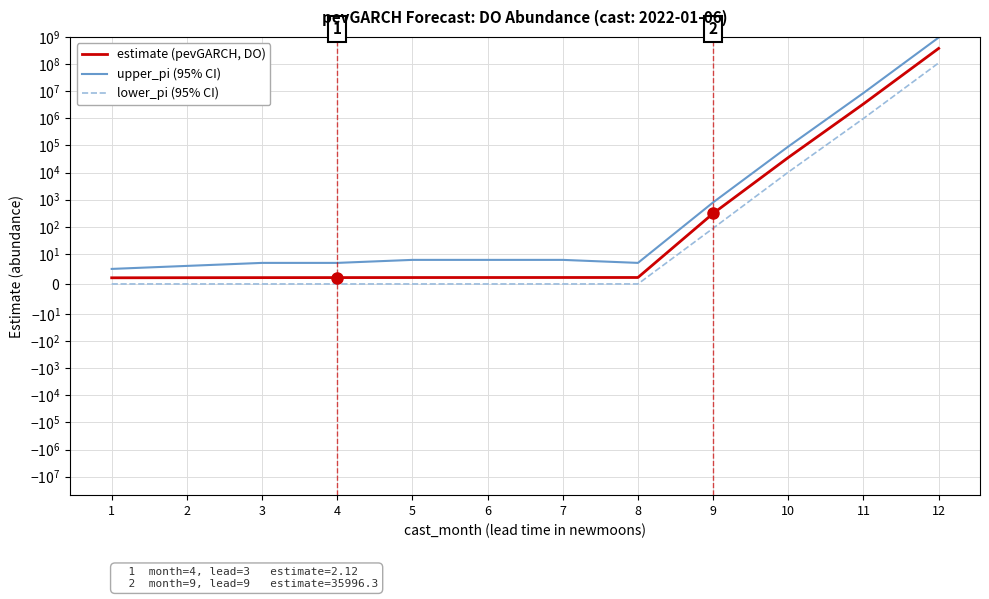

How many lines are shown in the chart?

3